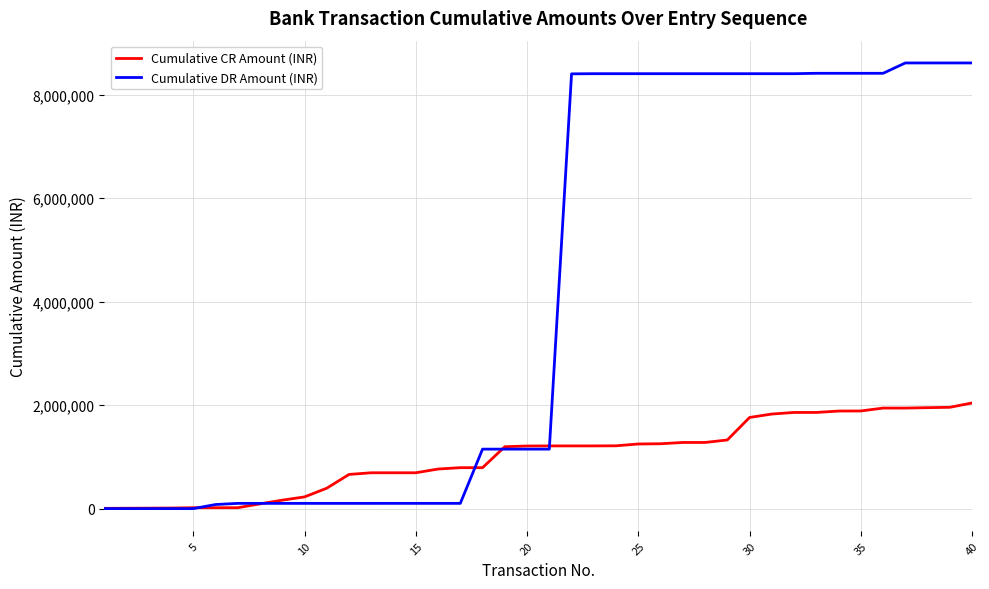

What is the average value of the Cumulative CR Amount (INR) series?

1014833